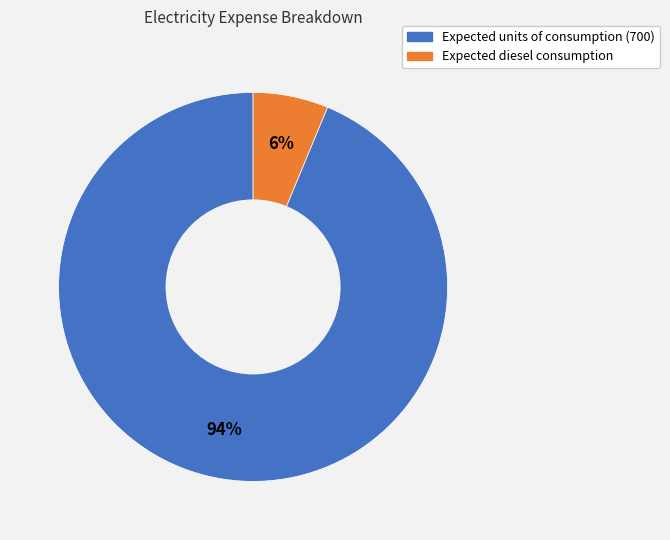

To the nearest percent, what is the average slice percentage?

50%